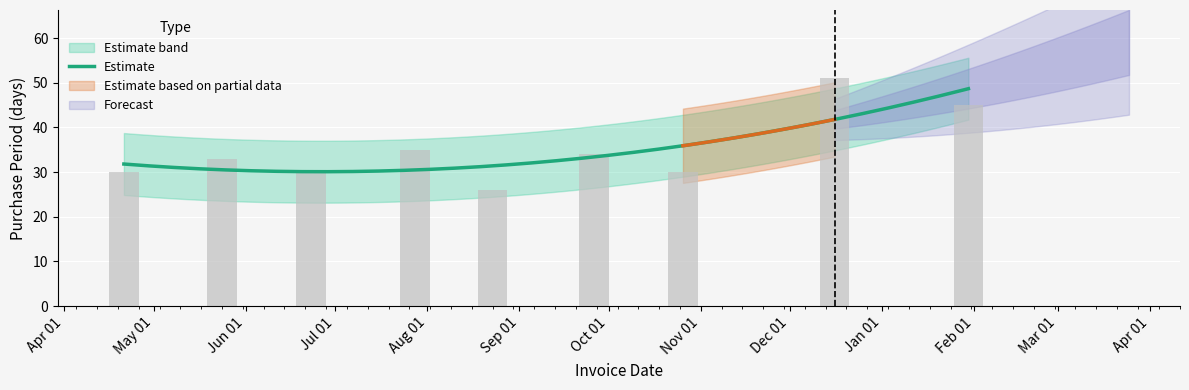

Are the bars horizontal?

No